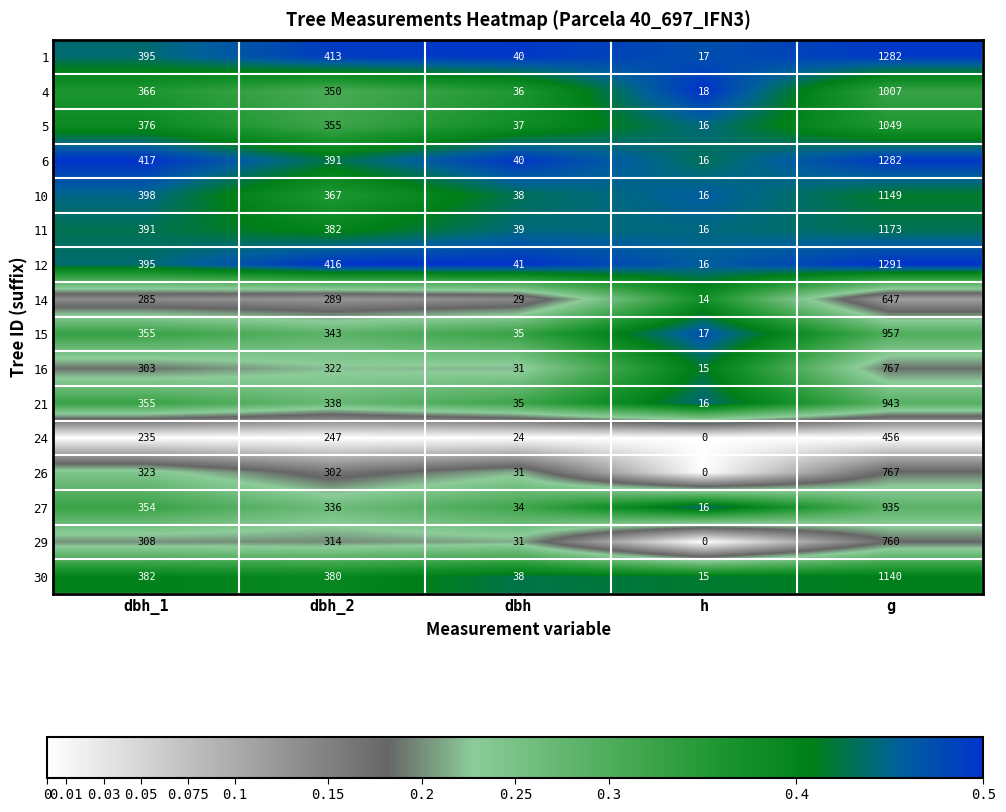

Where is 30 nearest to the value 577?

dbh_1